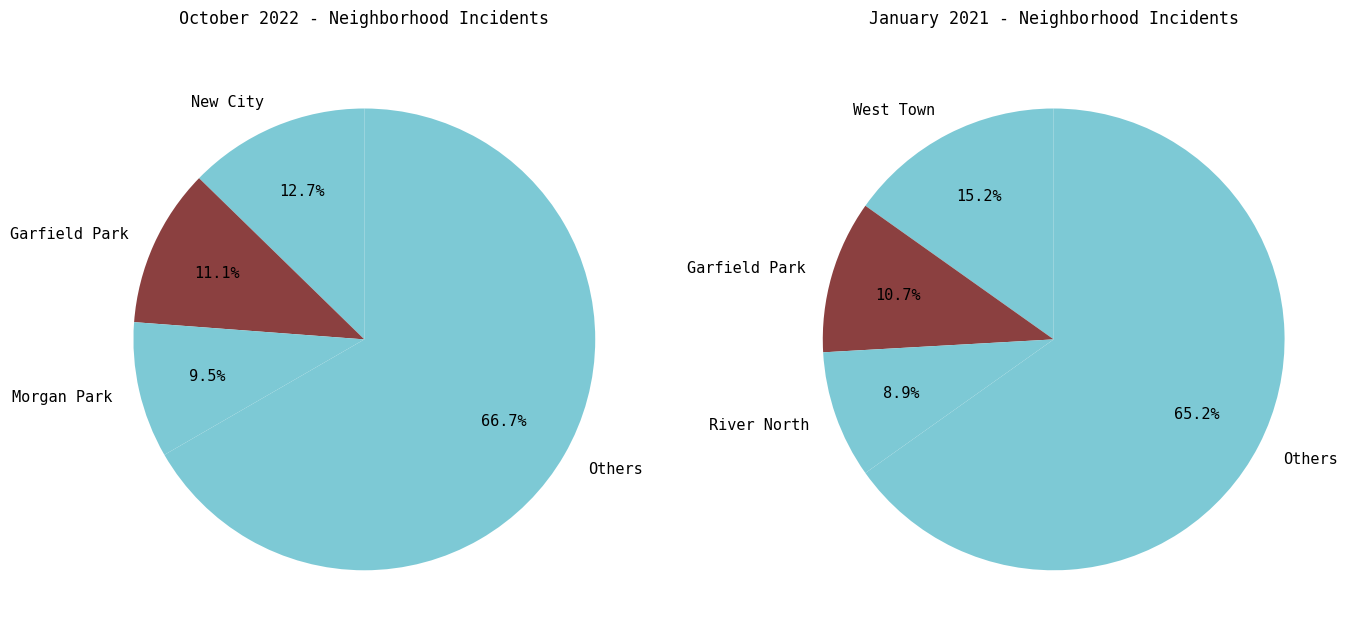

Is New City the majority of the pie?

No